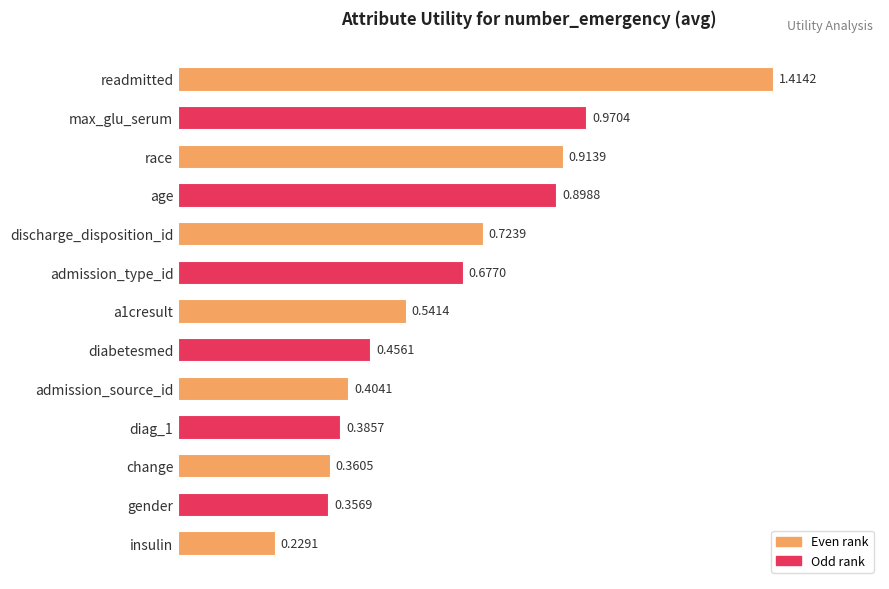

What is the label of the 4th bar from the top?

age